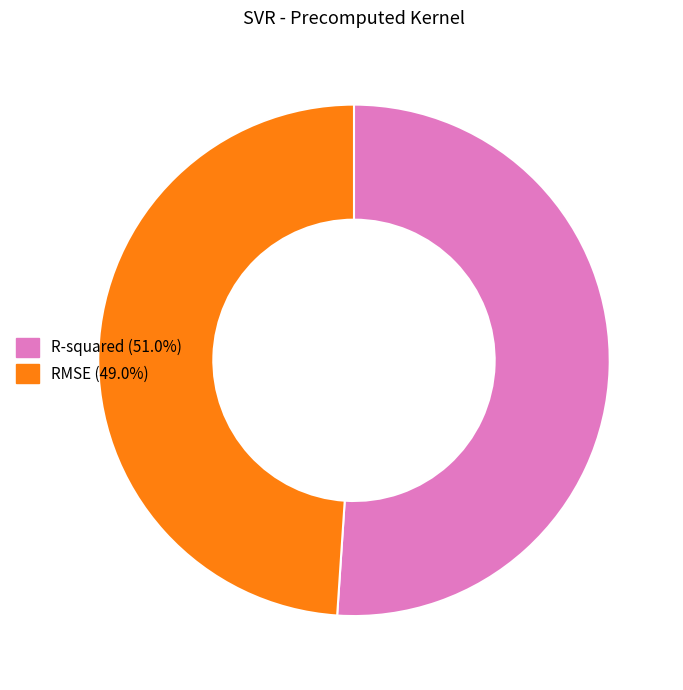

Is there any slice that represents more than half of the pie?

Yes